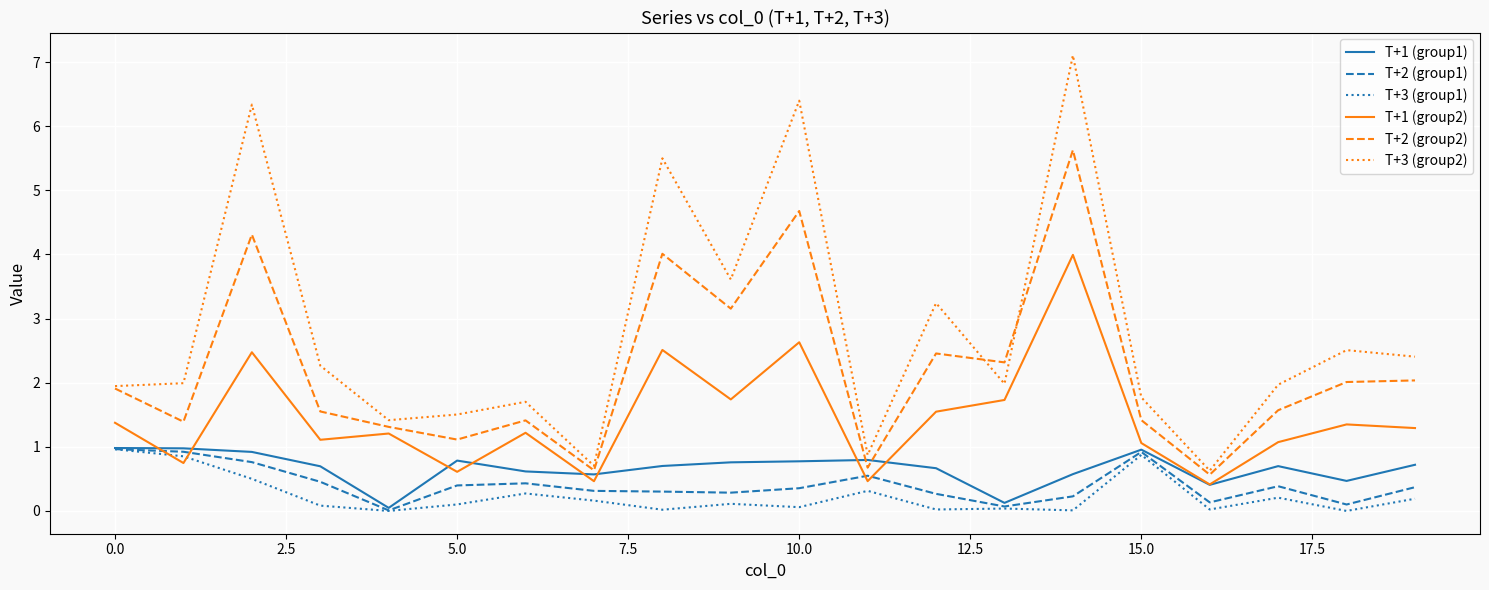

What is the lowest value of the T+3 (group2) series?

0.6